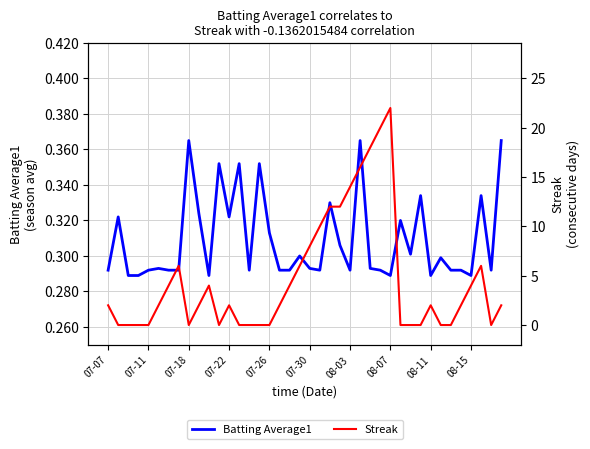

The value of Streak at 08-15 is 2.0. True or false?

True